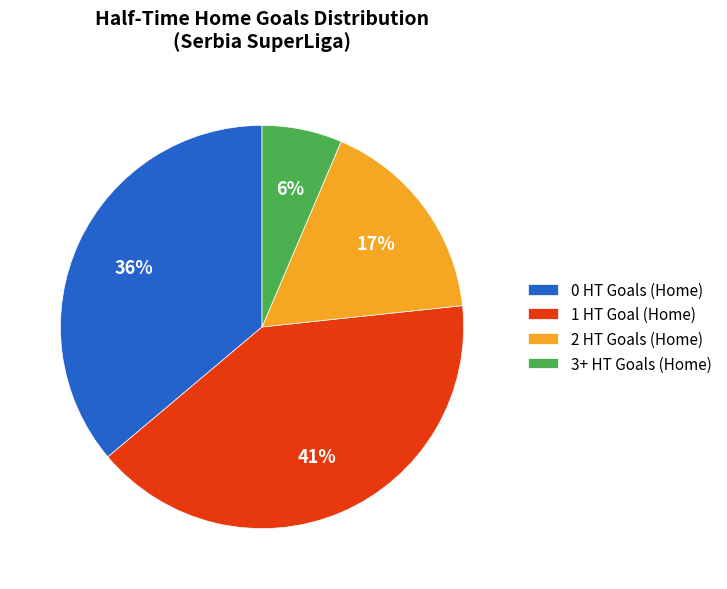

Which has a higher value, 3+ HT Goals (Home) or 2 HT Goals (Home)?

2 HT Goals (Home)